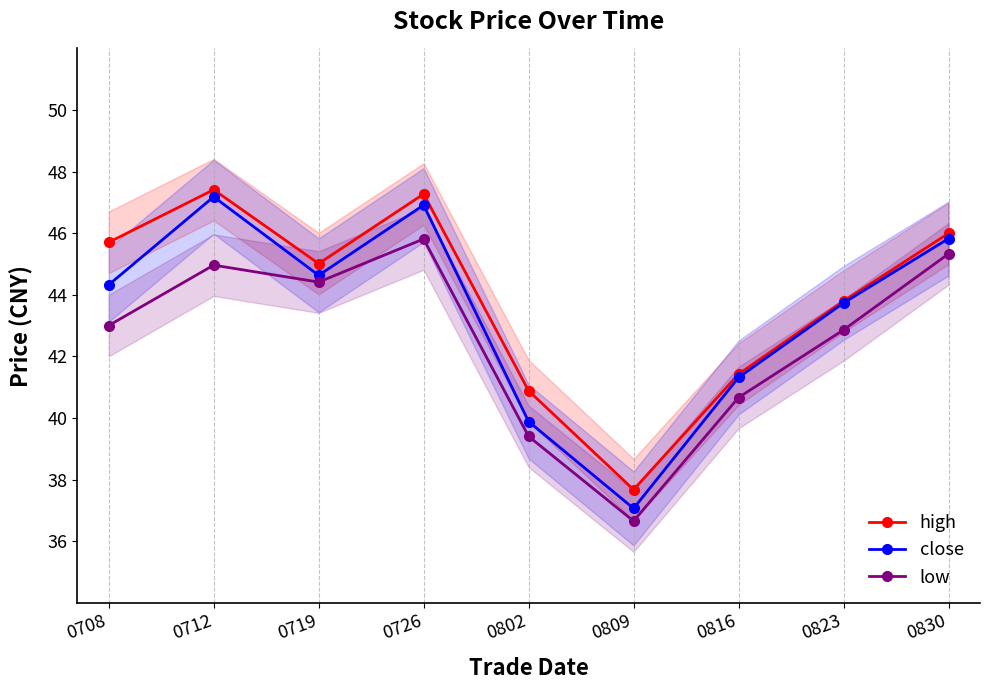

What is the total value across all series at 0830?

137.2